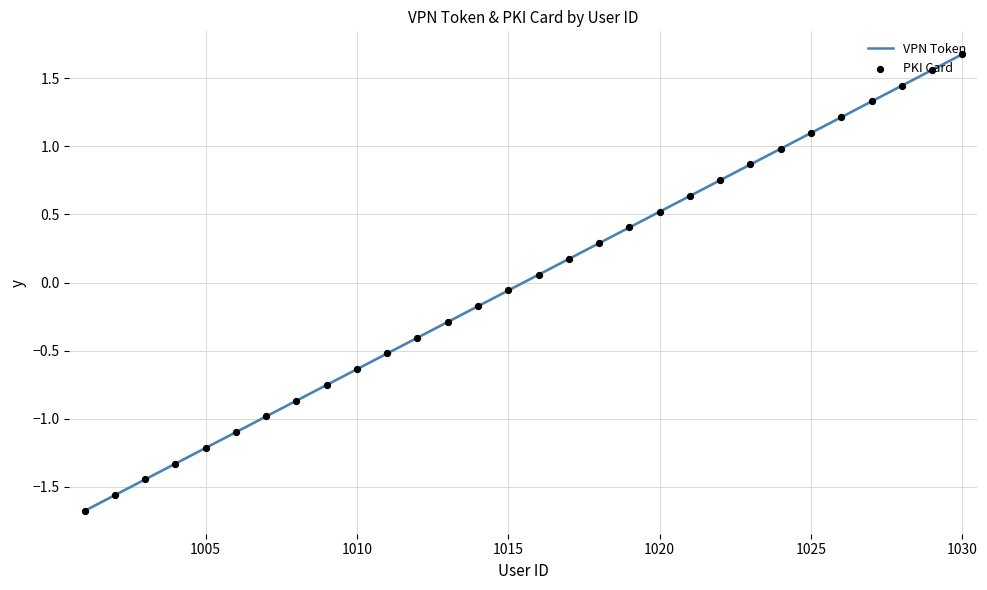

What is the minimum value shown in the chart?

-1.7